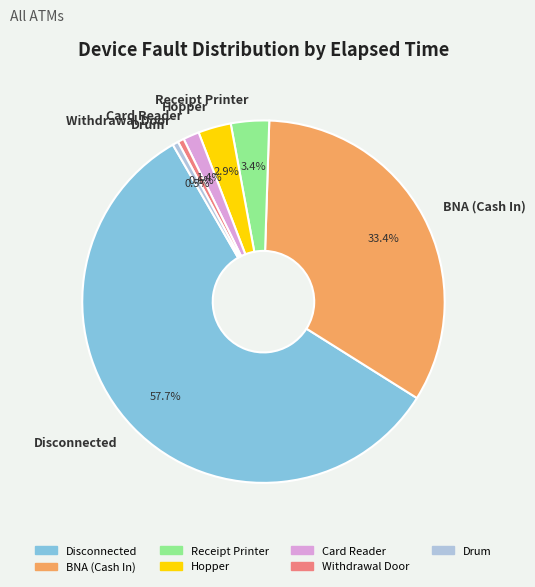

Is there a majority slice in this chart?

Yes